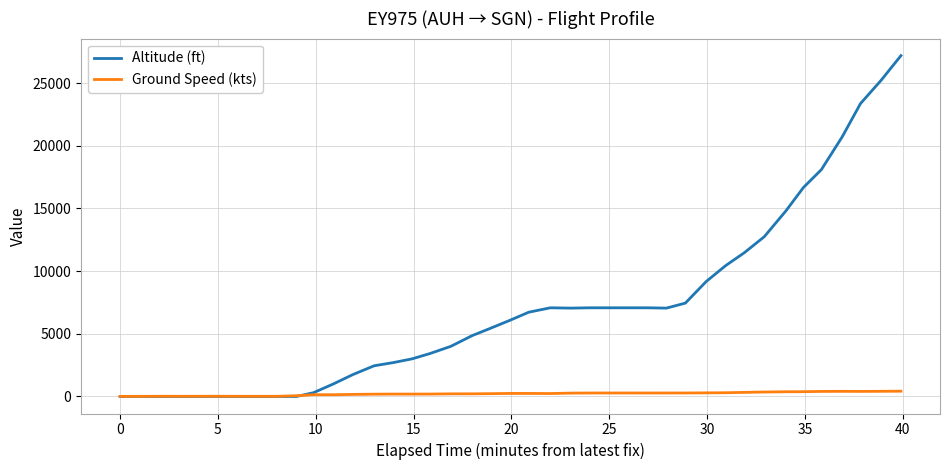

What is the maximum value for Ground Speed (kts)?

420